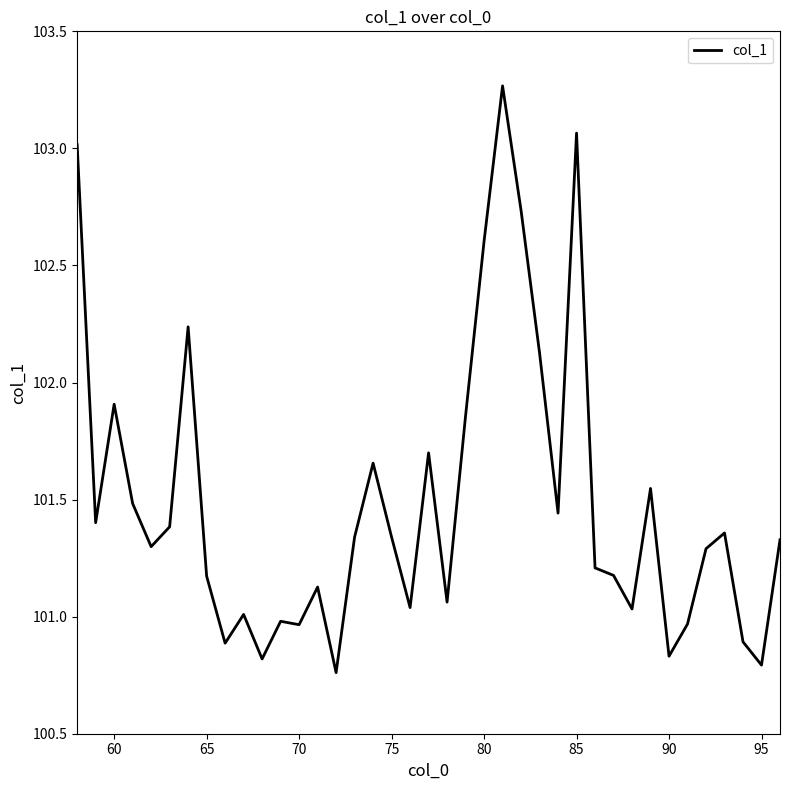

What is the difference between the maximum and minimum values?

2.5